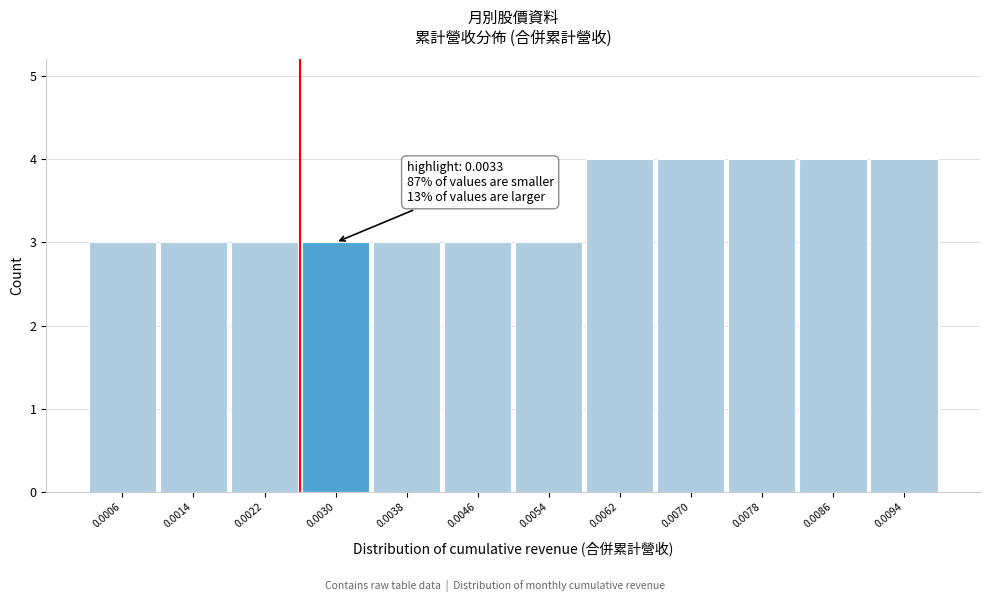

Reading left to right, list all the values displayed in this chart.

3	3	3	3	3	3	3	4	4	4	4	4